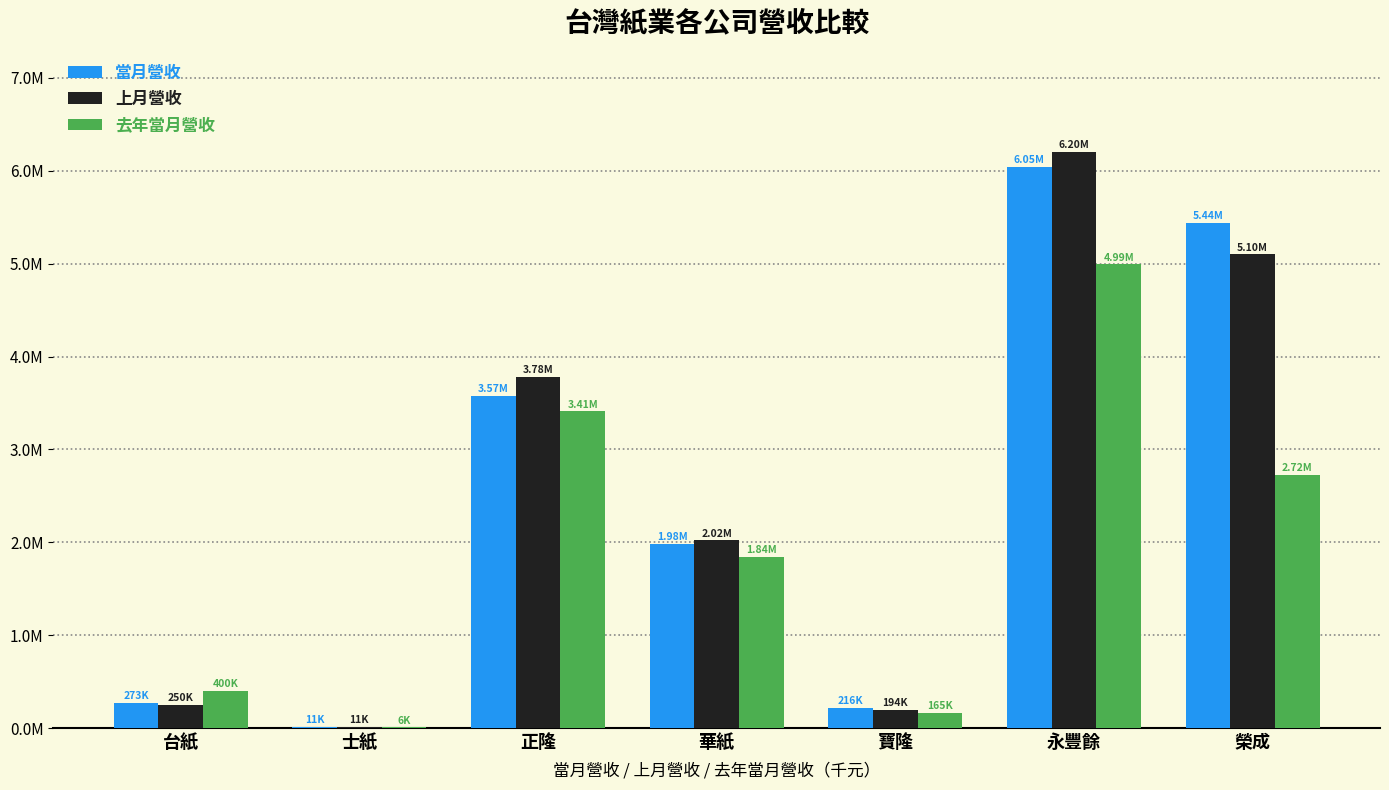

Reading left to right, list all the values displayed in this chart.

當月營收: 272661	11139	3574240	1981185	216414	6046499	5441764
上月營收: 250228	10593	3778452	2019679	193554	6199761	5099755
去年當月營收: 400240	5902	3409319	1842970	164828	4991802	2723560